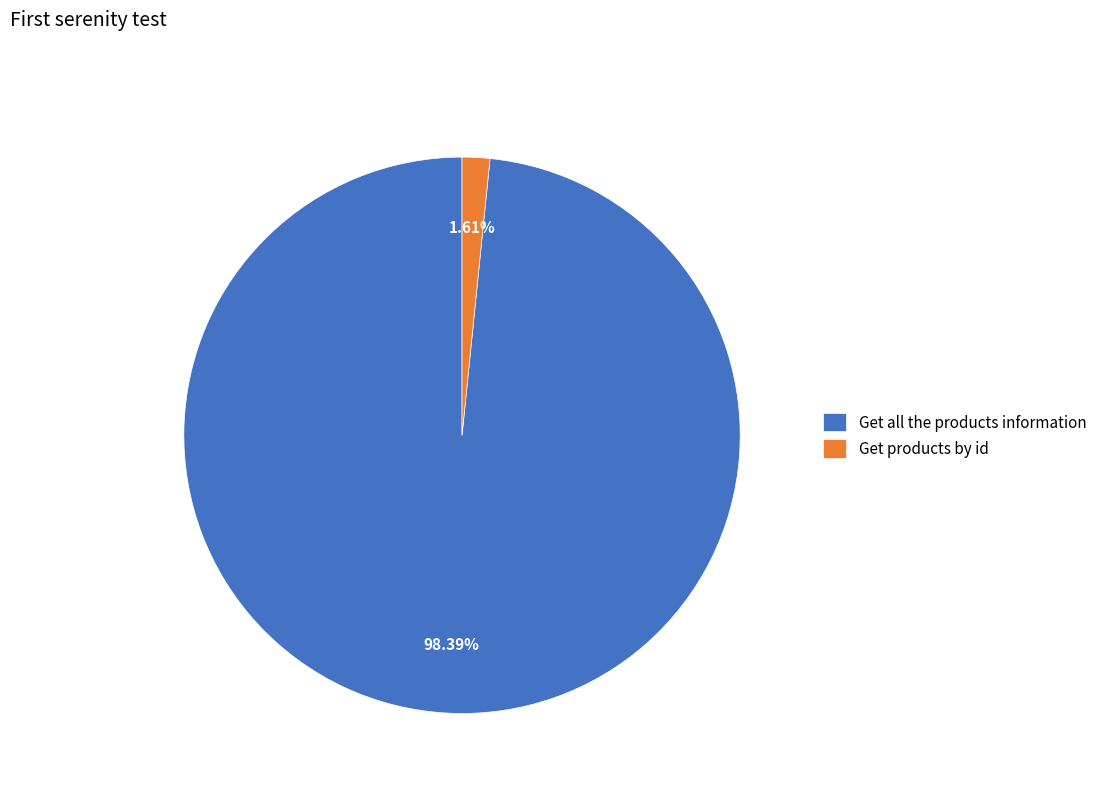

Which category has the biggest portion of the pie?

Get all the products information